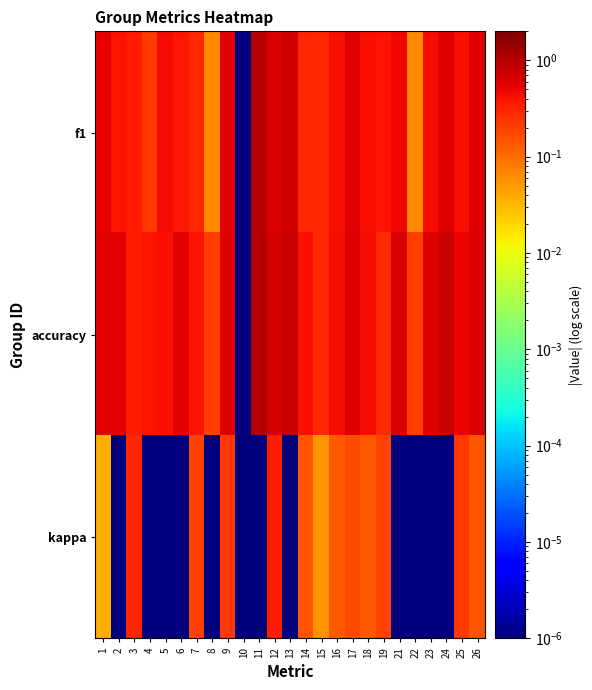

Which has a higher value, 16 or 8?

16